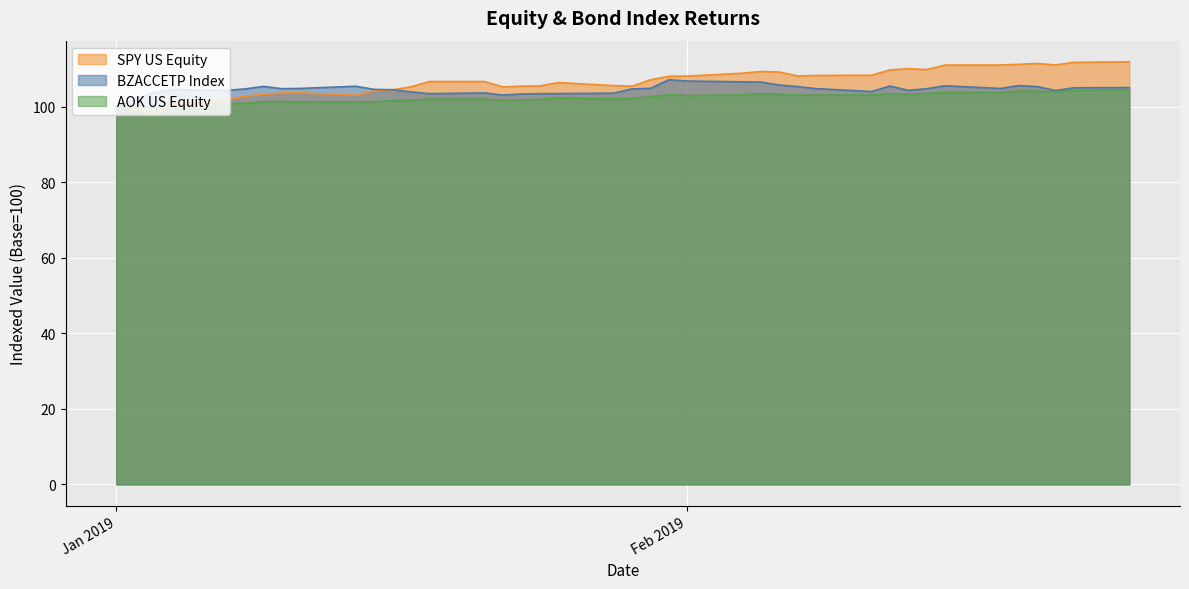

How many times do AOK US Equity and SPY US Equity cross each other?

1